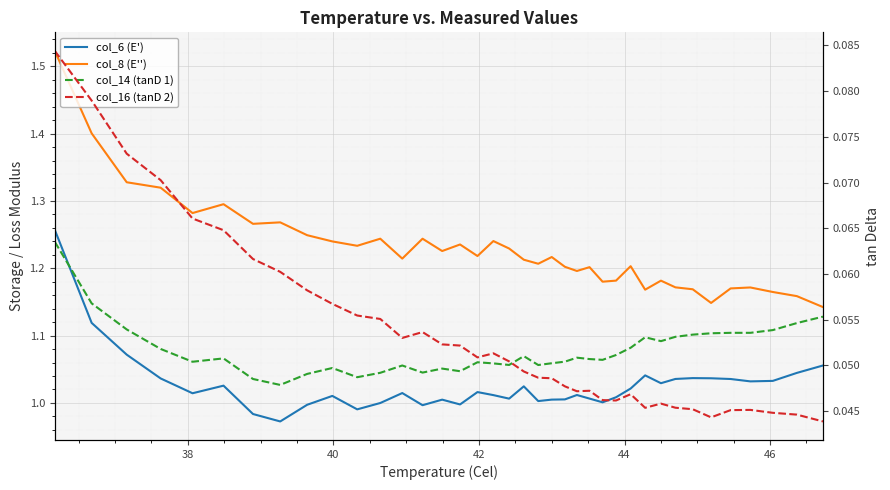

Rank the series by their maximum value, from highest to lowest.

col_8 (E''), col_6 (E'), col_16 (tanD 2), col_14 (tanD 1)